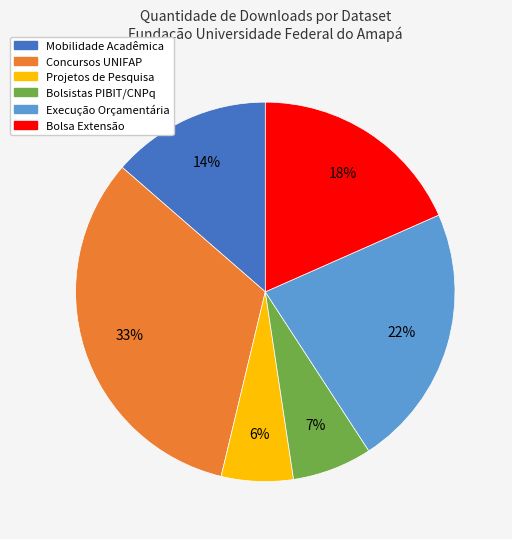

Rank the categories by value from lowest to highest.

Projetos de Pesquisa, Bolsistas PIBIT/CNPq, Mobilidade Acadêmica, Bolsa Extensão, Execução Orçamentária, Concursos UNIFAP